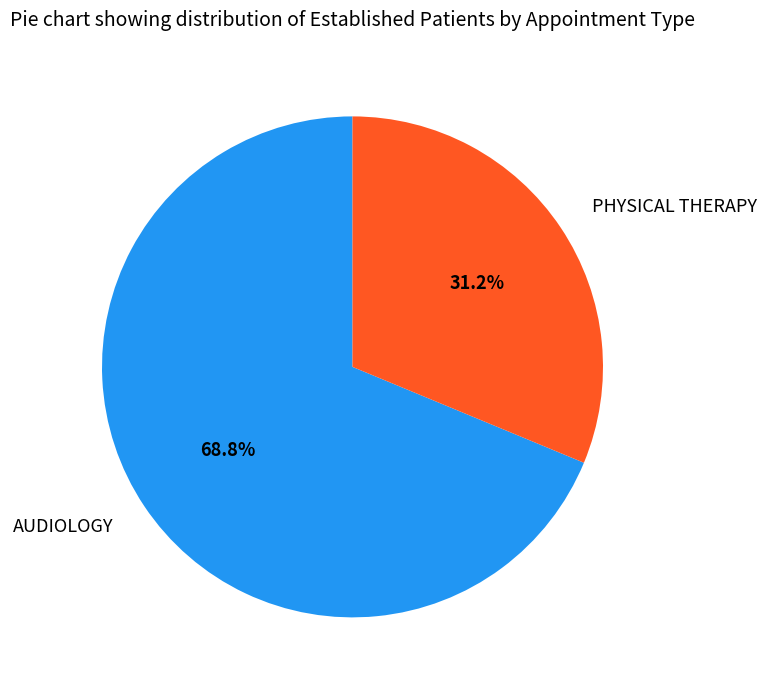

Combined, what portion of the pie is AUDIOLOGY and PHYSICAL THERAPY?

100.0%